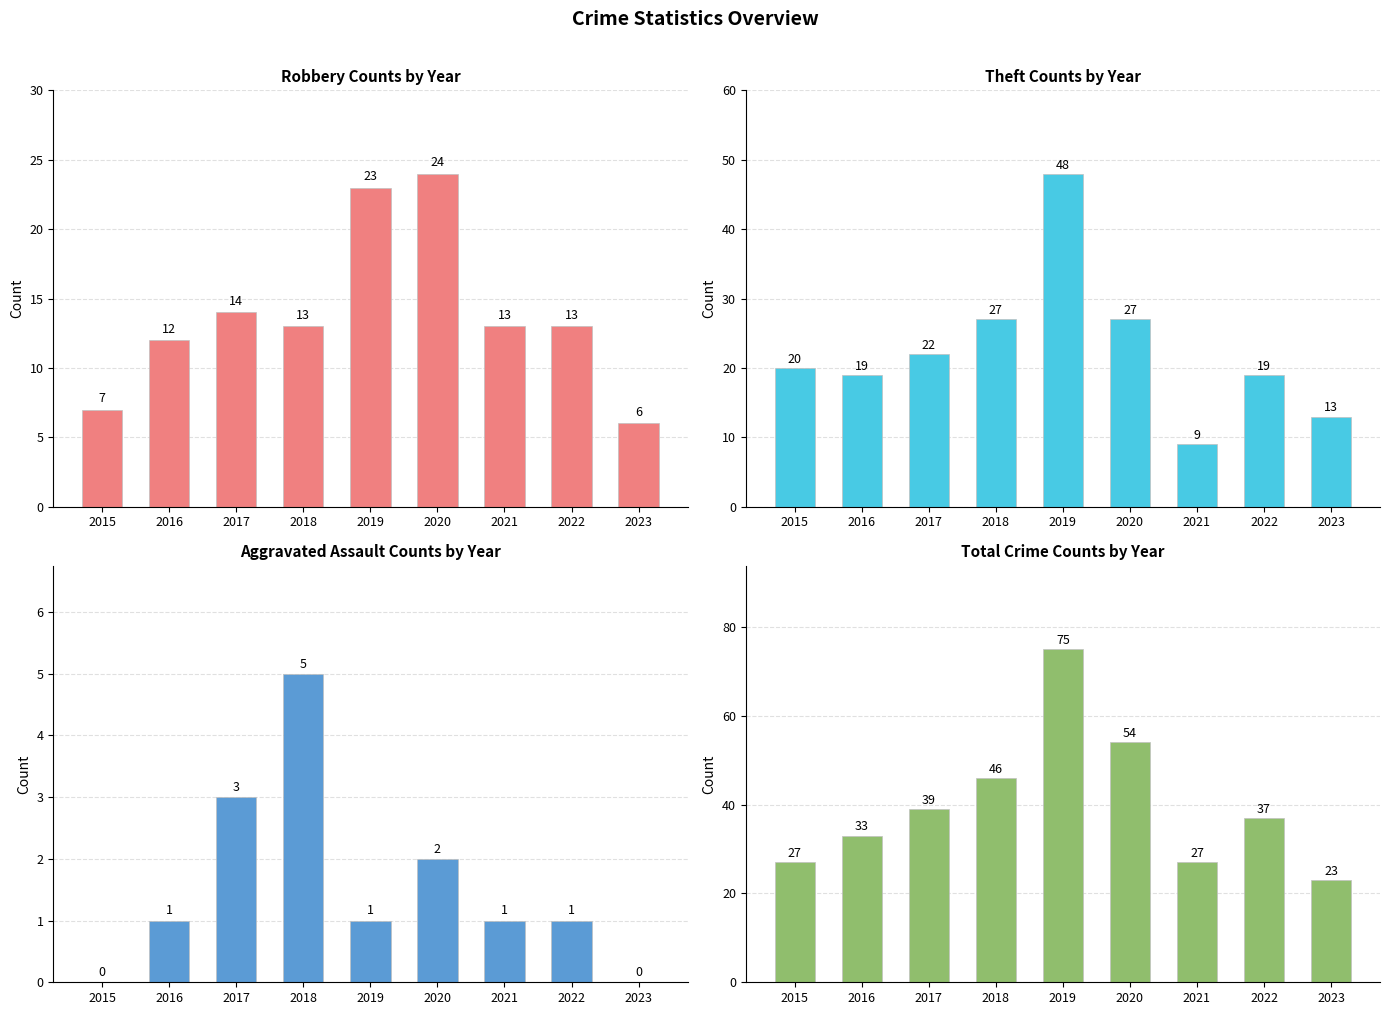

The Robbery series shows 40 at 2019. True or false?

False